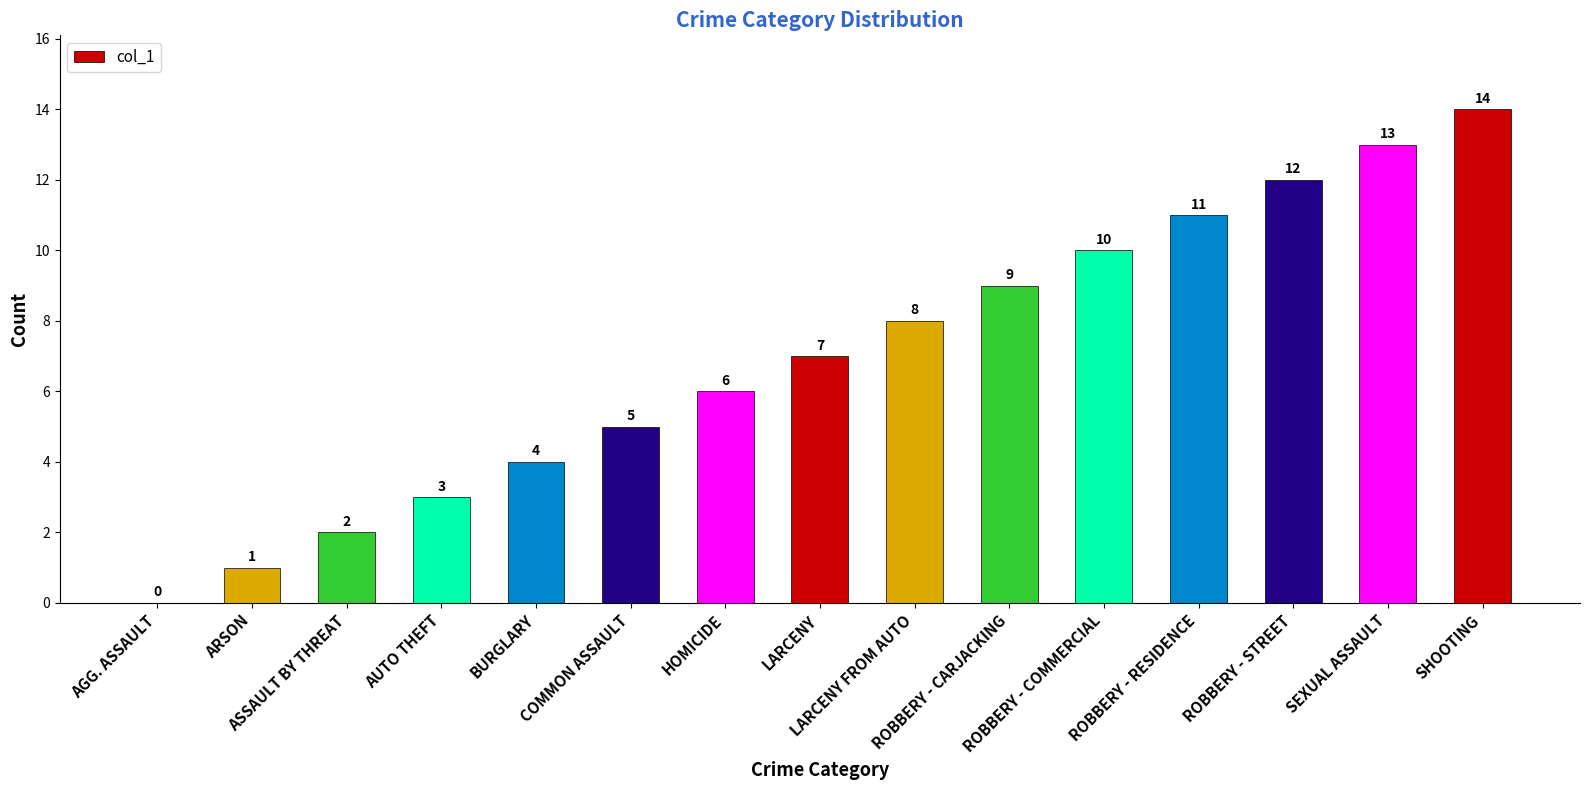

What is the sum of all values?

105